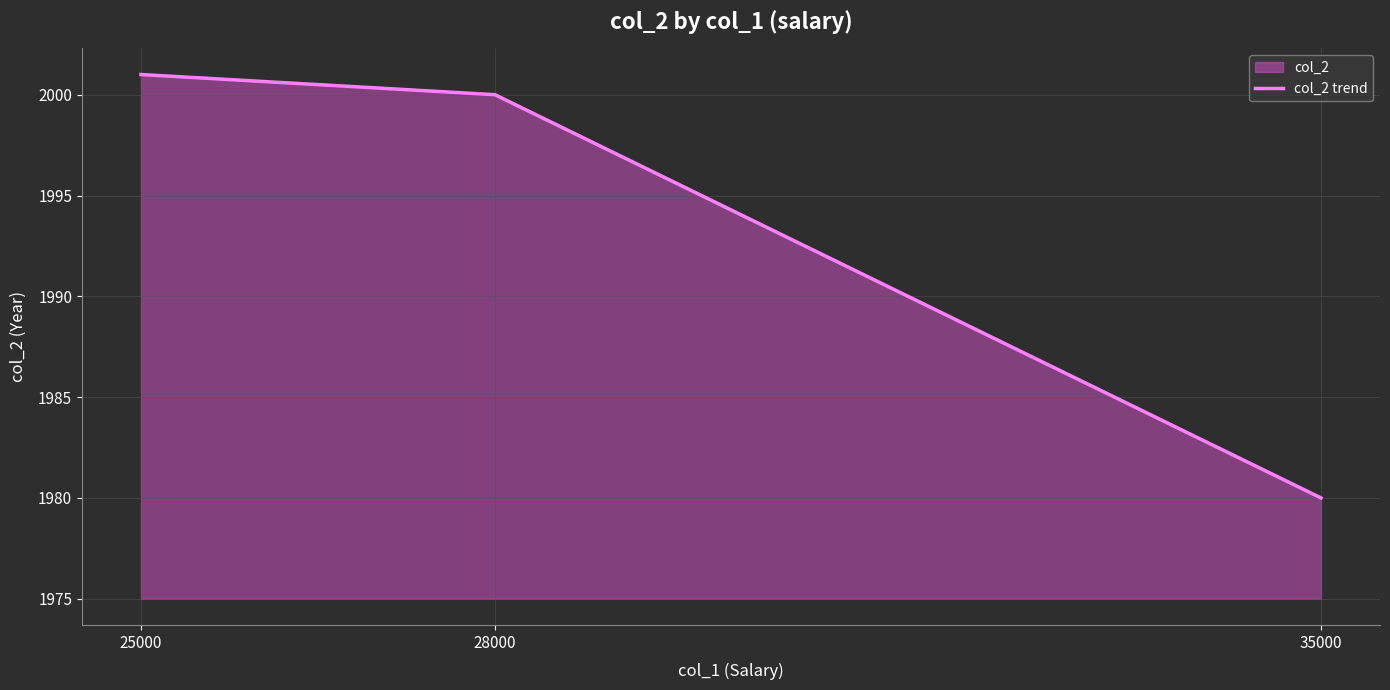

List the labels in order of value, smallest first.

35000, 28000, 25000